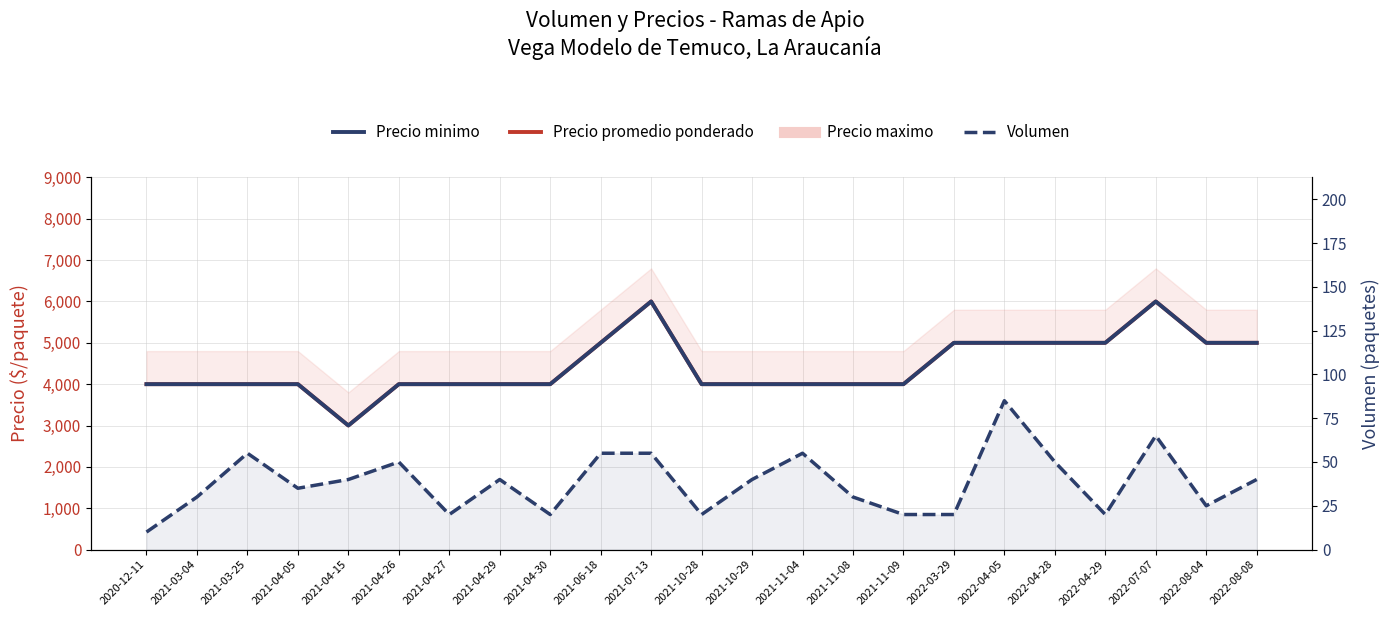

Where is Precio promedio ponderado nearest to the value 4500?

2020-12-11